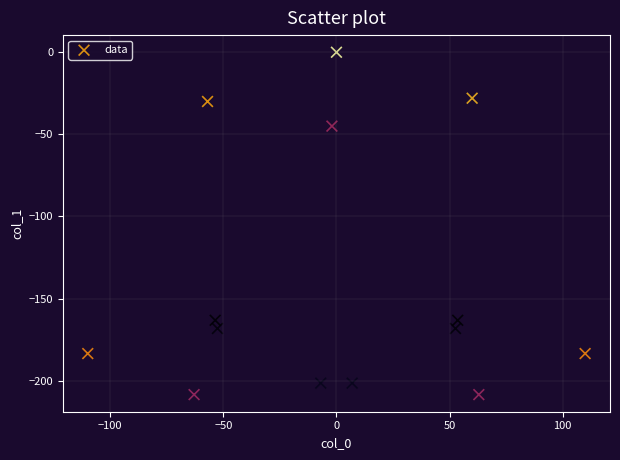

What is the range of Y values (max minus min)?

208.5